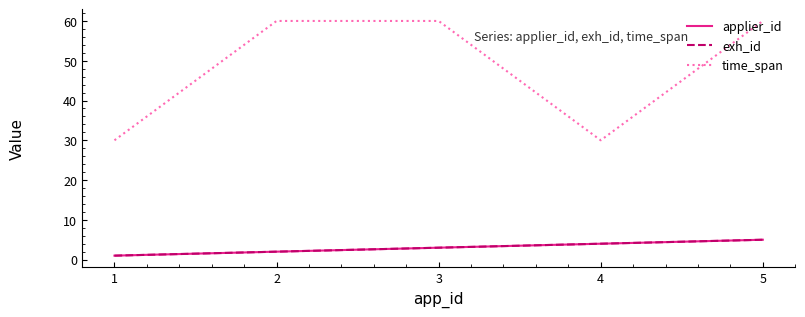

Does the chart display data point markers on the line(s)?

No